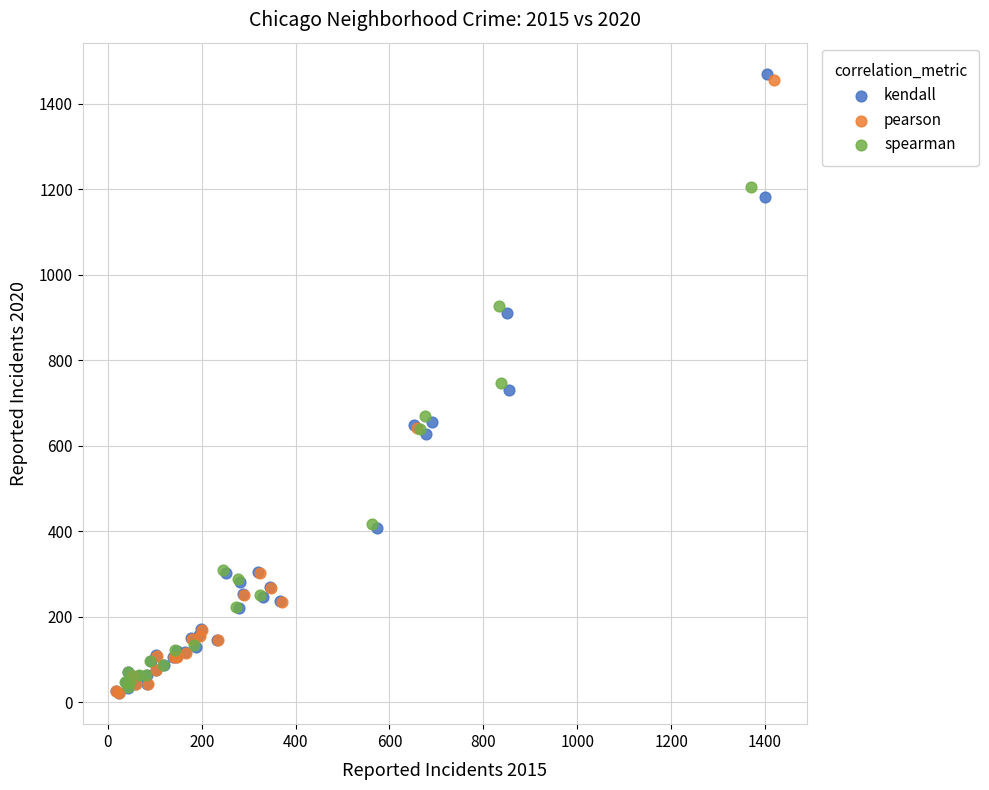

What are all the series names shown in the legend?

kendall, pearson, spearman